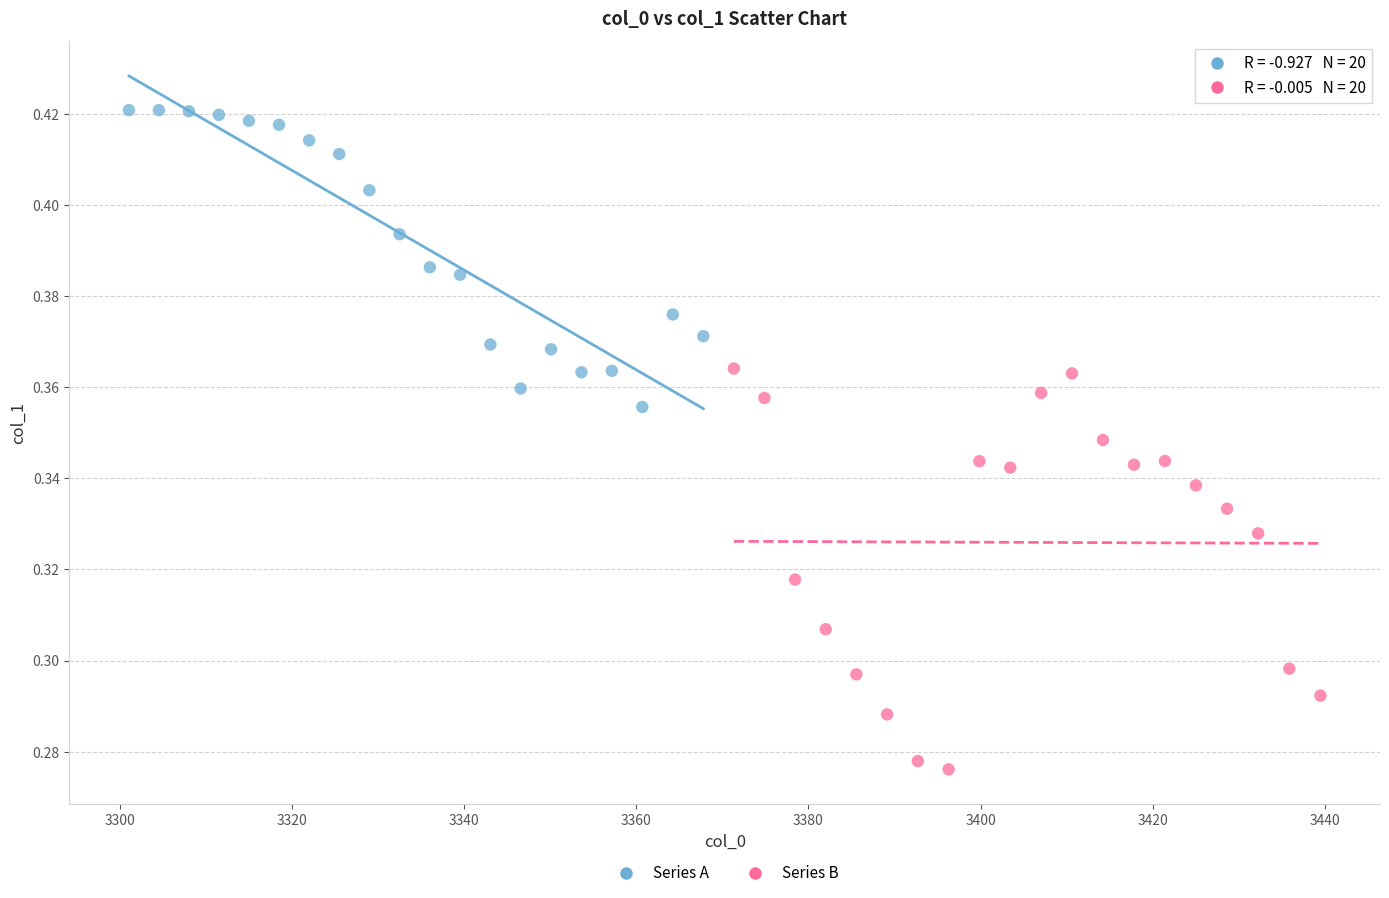

Which series has the largest Y range (max minus min)?

Series B